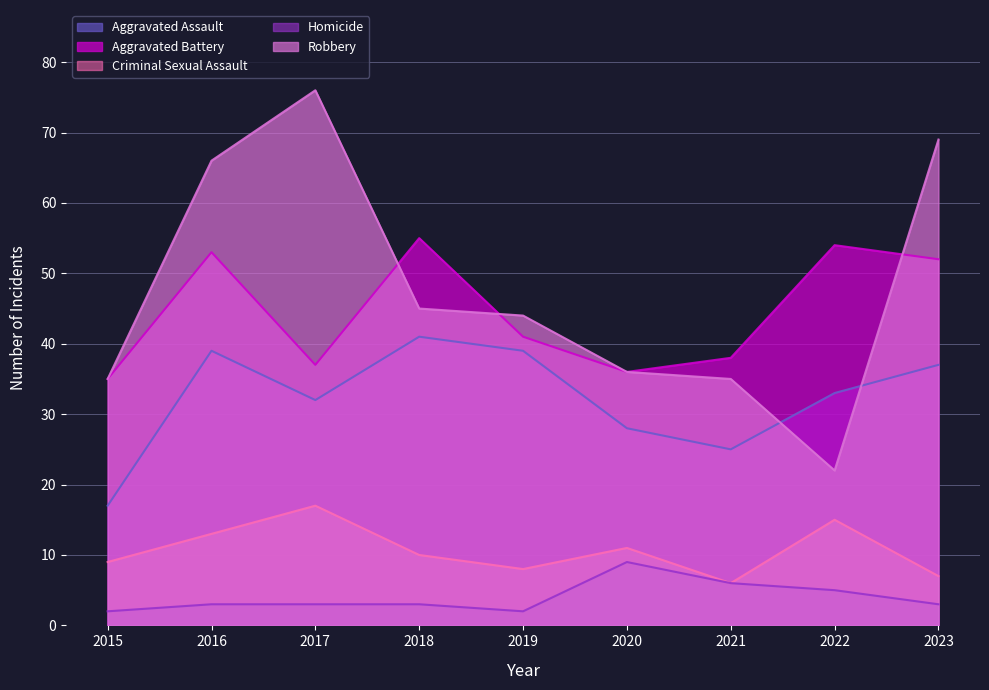

Where is the first local maximum for Aggravated Battery?

2016